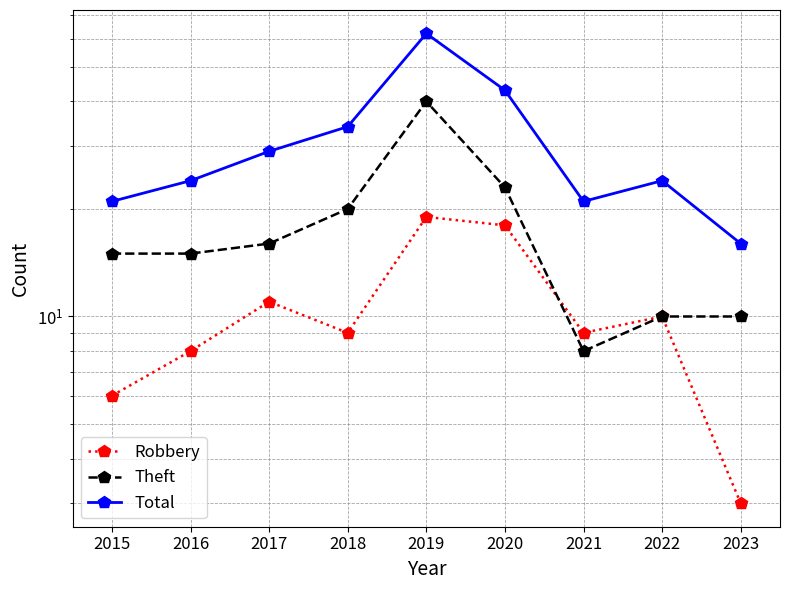

At 2022, list the series in order from smallest to largest.

Robbery, Theft, Total